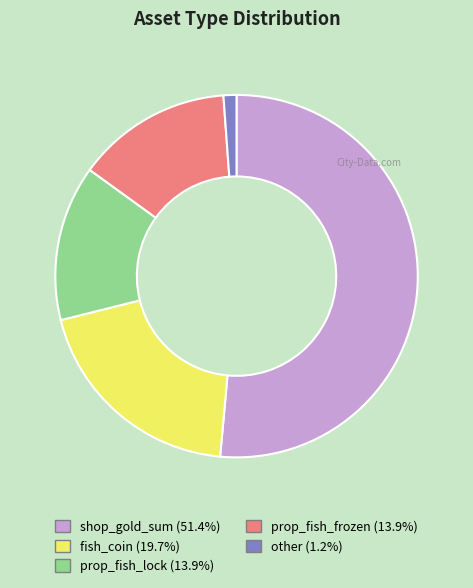

Is there a majority slice in this chart?

Yes